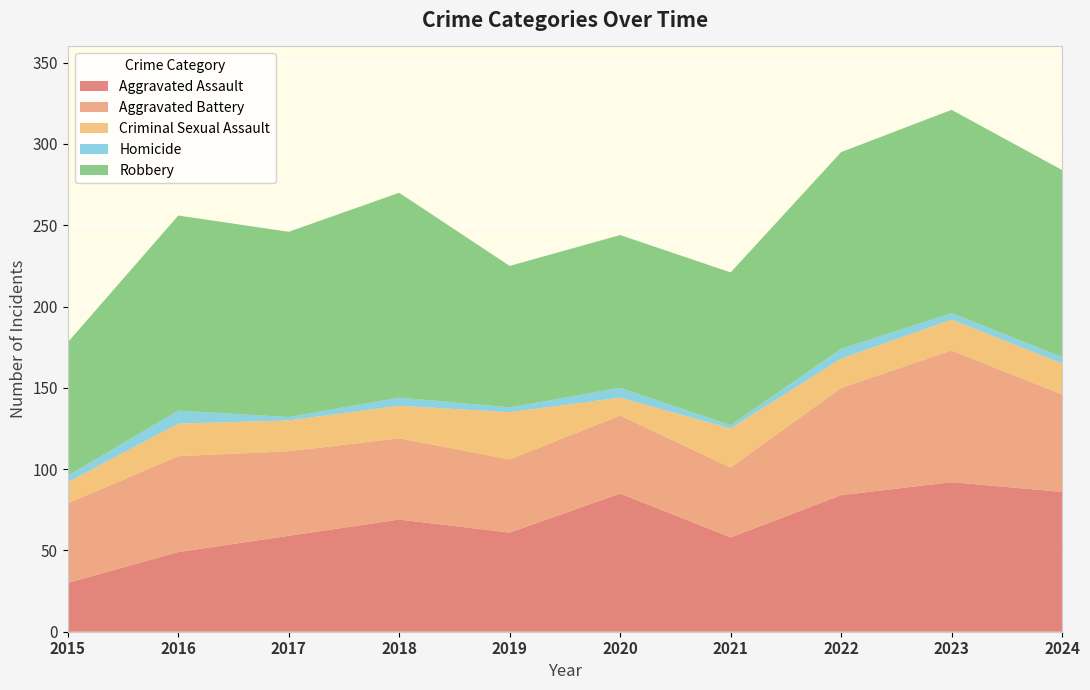

Reading right to left, what are all the values shown in this chart?

Aggravated Assault: 2024=86	2023=92	2022=84	2021=58	2020=85	2019=61	2018=69	2017=59	2016=49	2015=30
Aggravated Battery: 2024=60	2023=81	2022=66	2021=43	2020=48	2019=45	2018=50	2017=52	2016=59	2015=49
Criminal Sexual Assault: 2024=19	2023=19	2022=18	2021=24	2020=11	2019=29	2018=20	2017=19	2016=20	2015=13
Homicide: 2024=4	2023=4	2022=6	2021=2	2020=6	2019=3	2018=5	2017=2	2016=8	2015=4
Robbery: 2024=115	2023=125	2022=121	2021=94	2020=94	2019=87	2018=126	2017=114	2016=120	2015=82